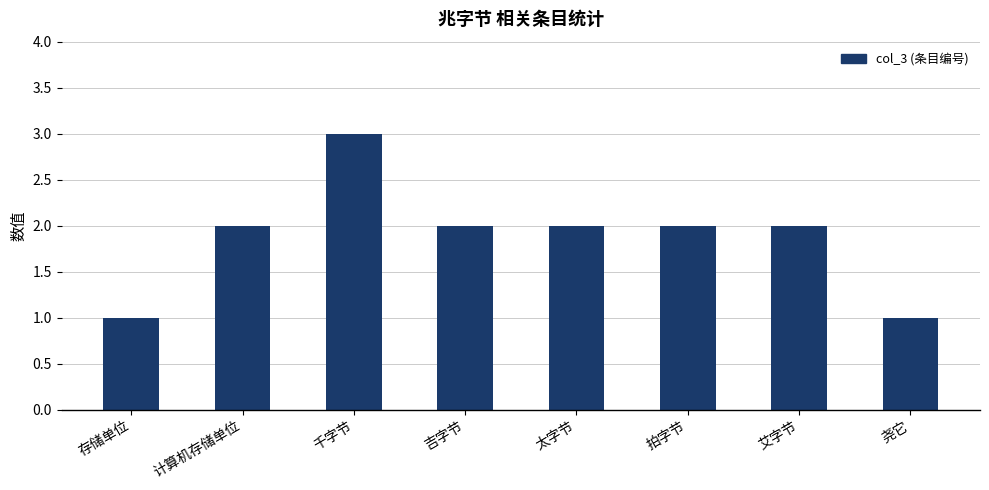

Which label corresponds to the largest value in the chart?

千字节